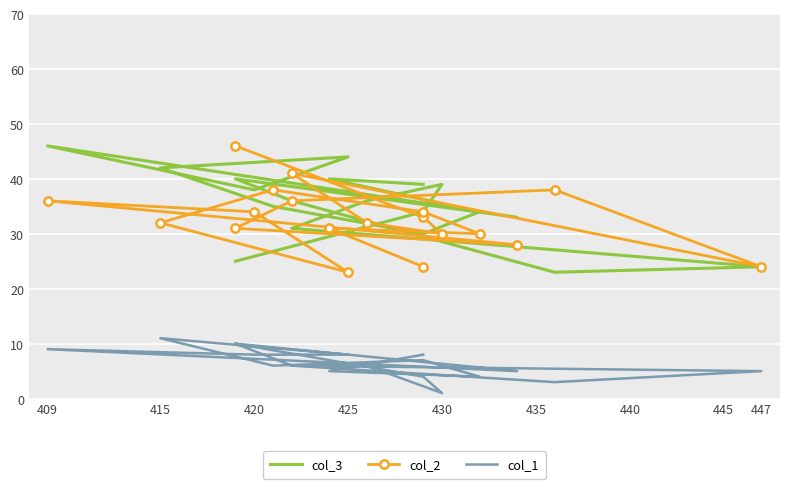

True or false: col_3 and col_1 intersect in this chart.

False